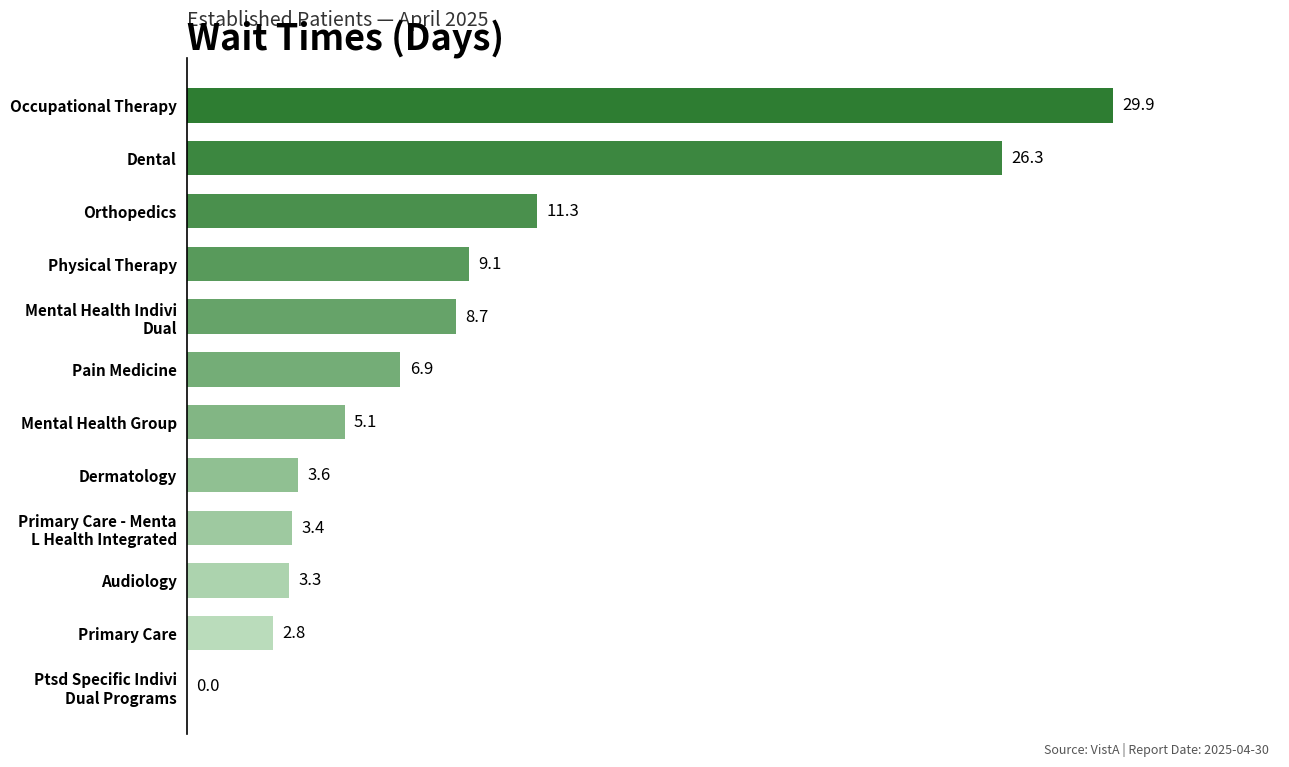

What is the average value?

9.2